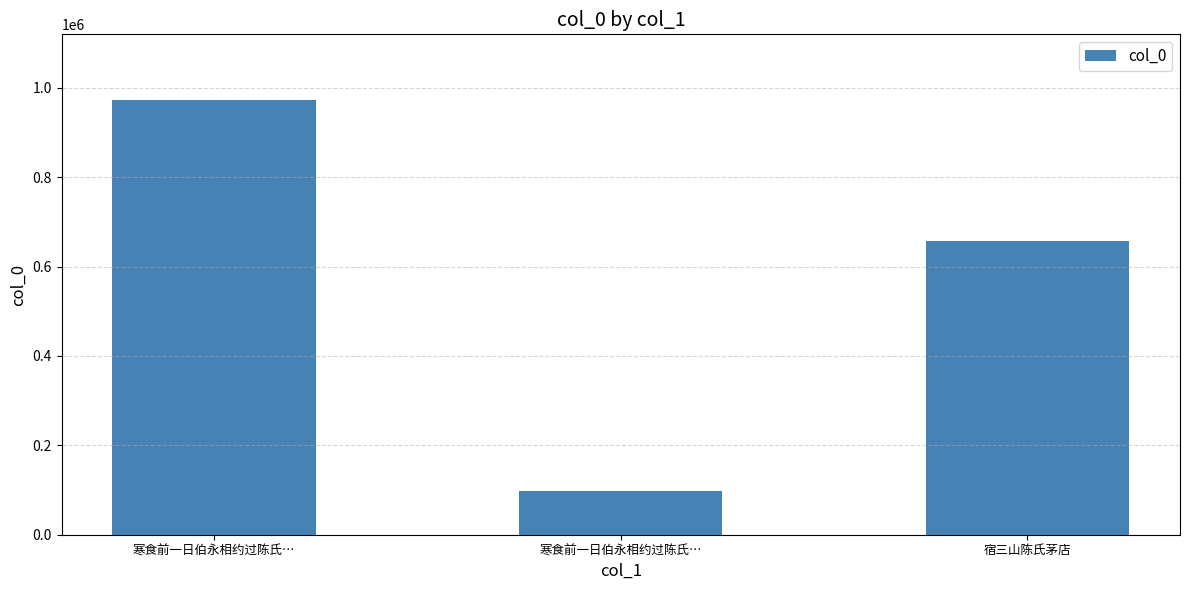

At which label does the data first exceed 656462?

寒食前一日伯永相约过陈氏…